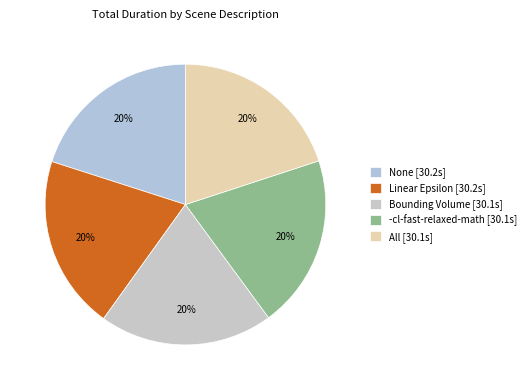

Is there any slice that represents more than half of the pie?

No